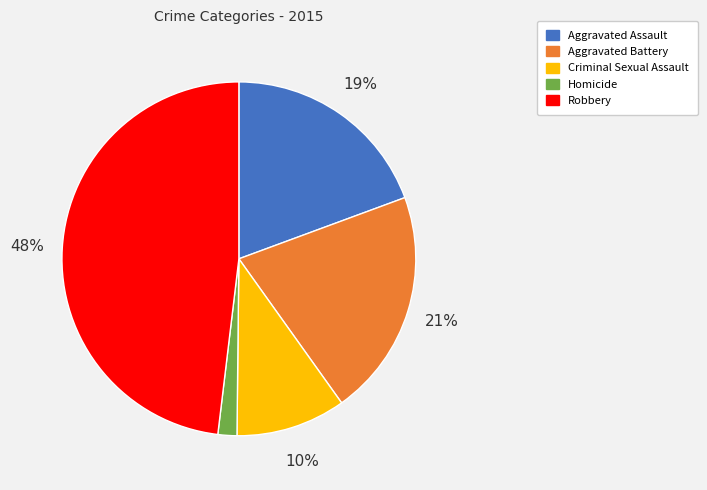

How many segments does this pie chart have?

5